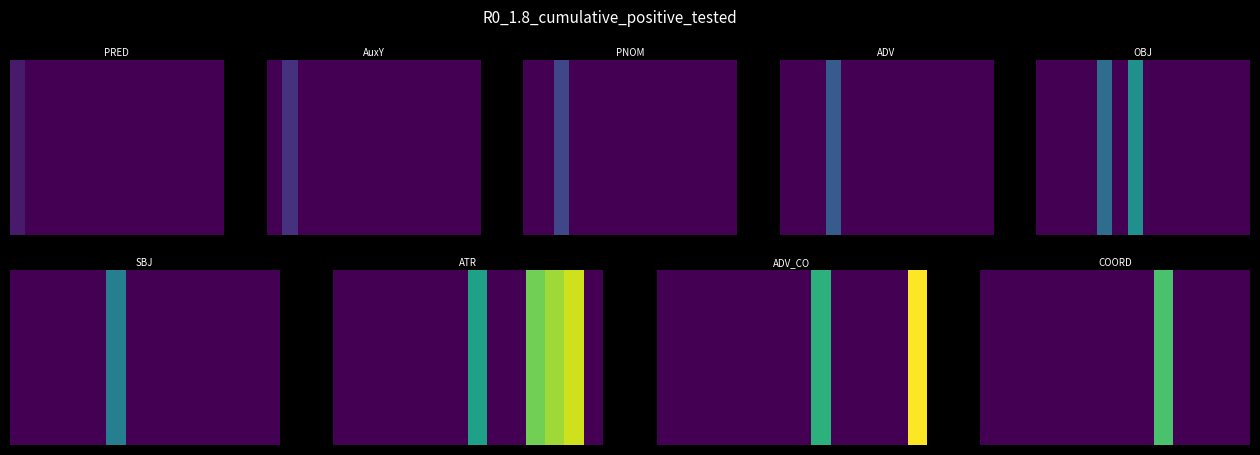

The chart shows a value of -5 at 11. True or false?

False